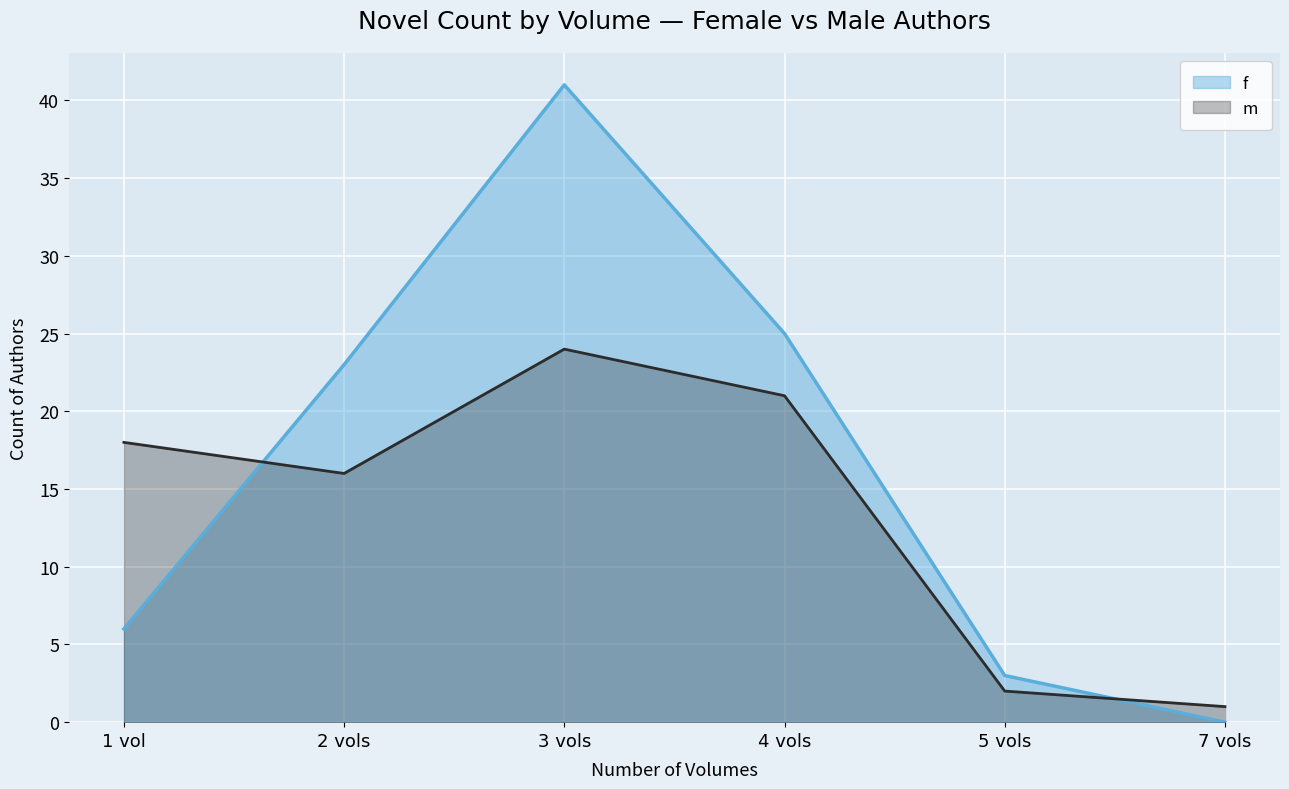

Where does the m series first go above 18?

3 vols